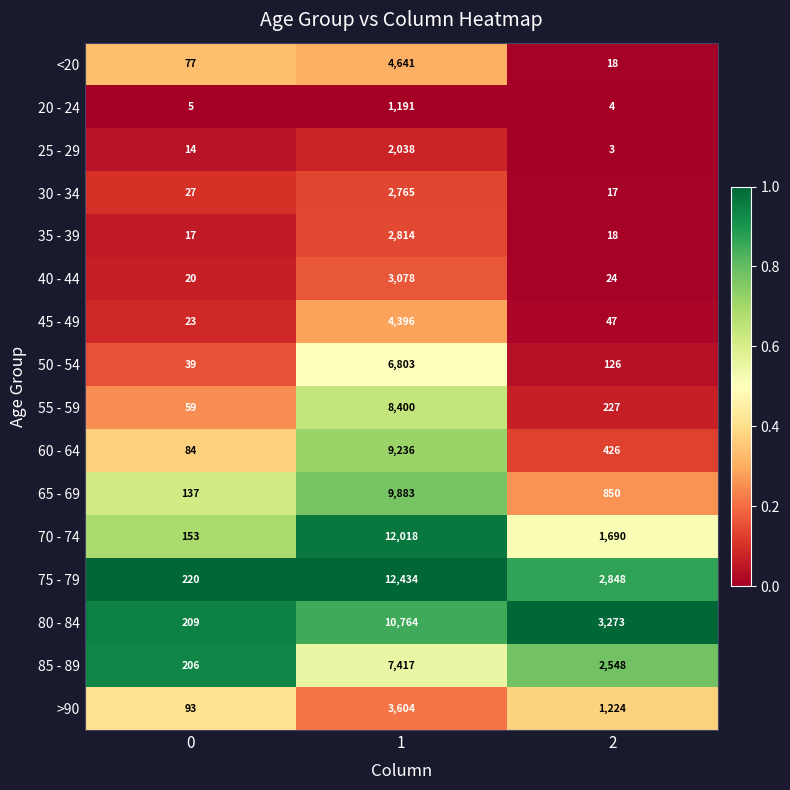

Which series has the largest range (max minus min)?

75 - 79